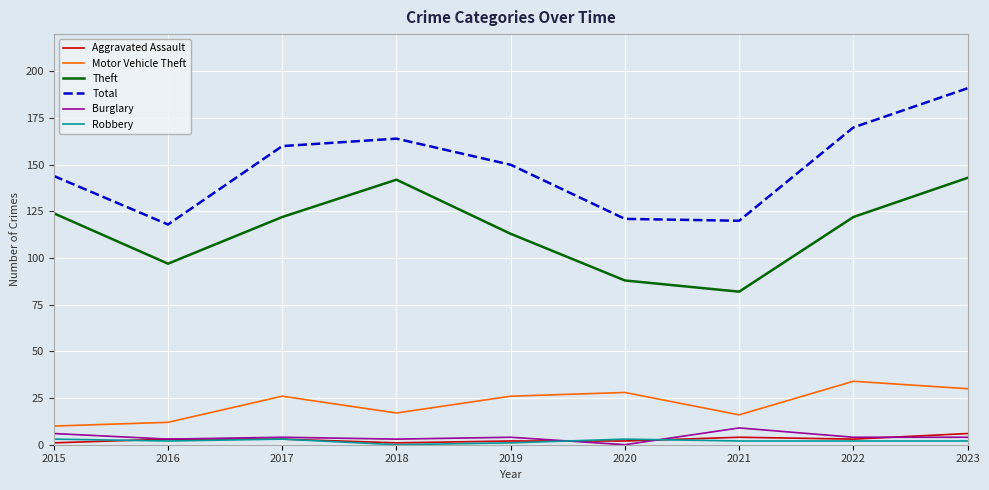

Which series changed the most between 2018 and 2020?

Theft